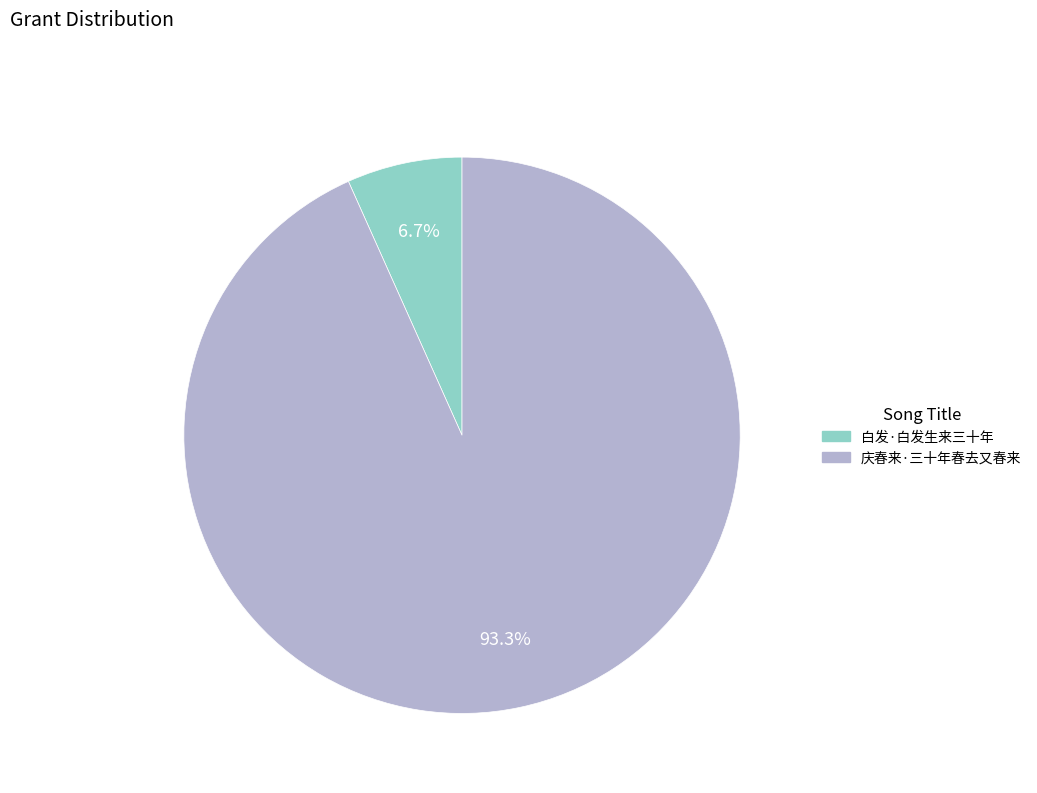

Count the number of slices in the pie.

2